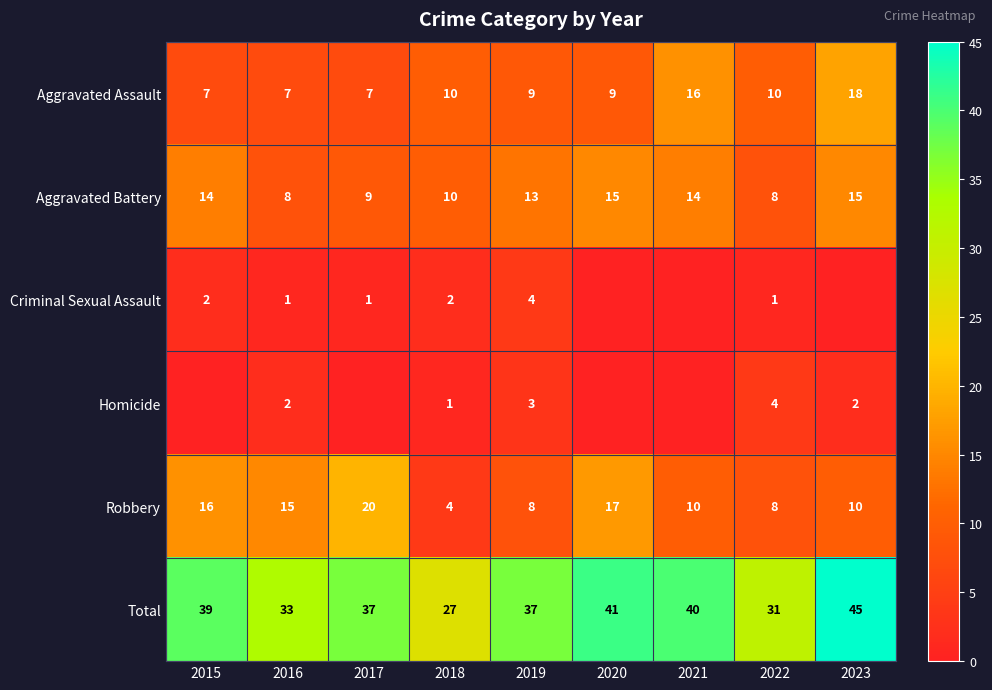

Which has a higher value, 2016 or 2022?

2022